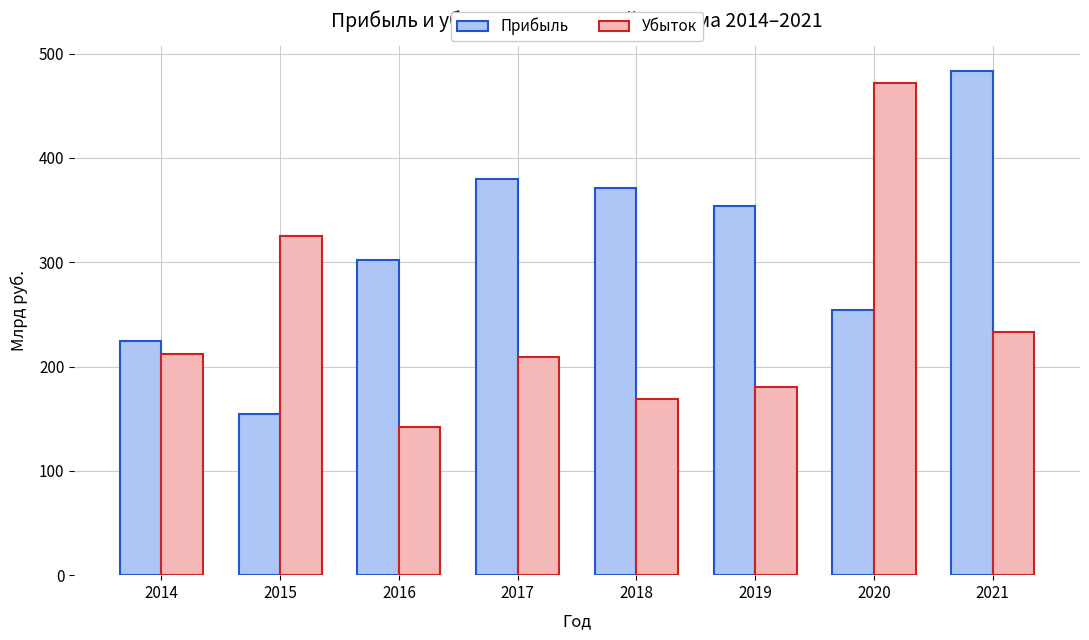

Reading right to left, what are all the values shown in this chart?

Прибыль: 483.0	254.6	353.6	371.4	380.2	302.6	155.0	224.7
Убыток: 233.1	471.4	180.1	168.5	208.8	141.7	325.4	211.7